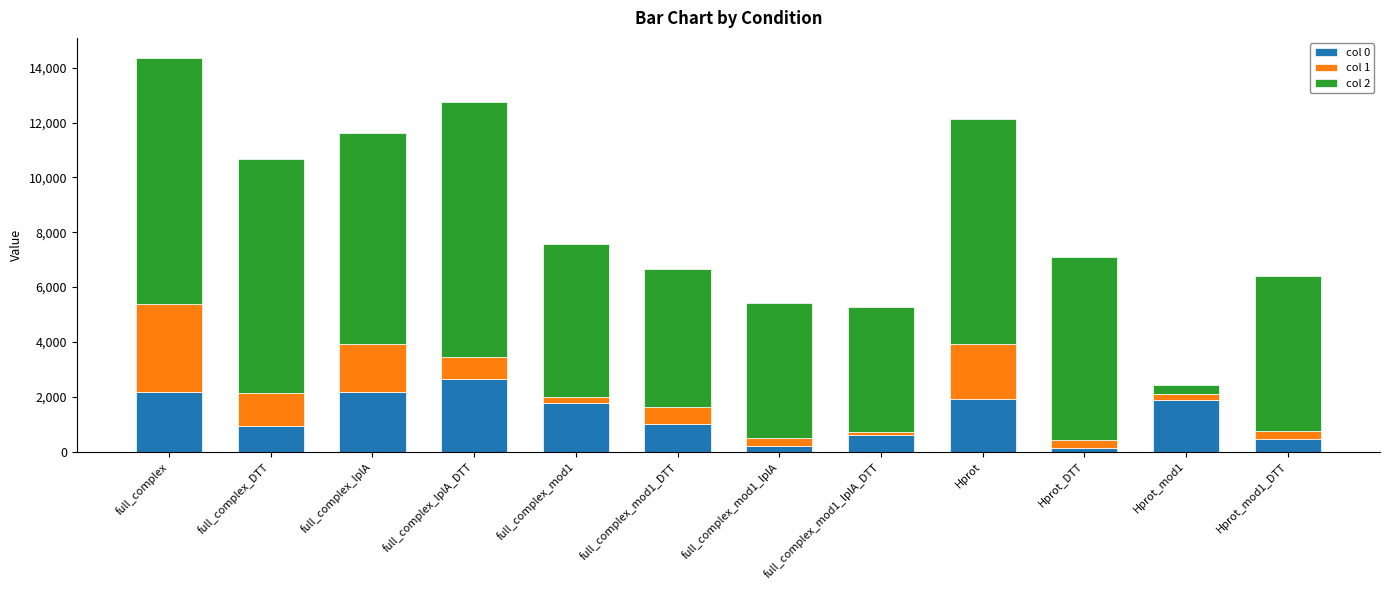

Are the bars horizontal?

No